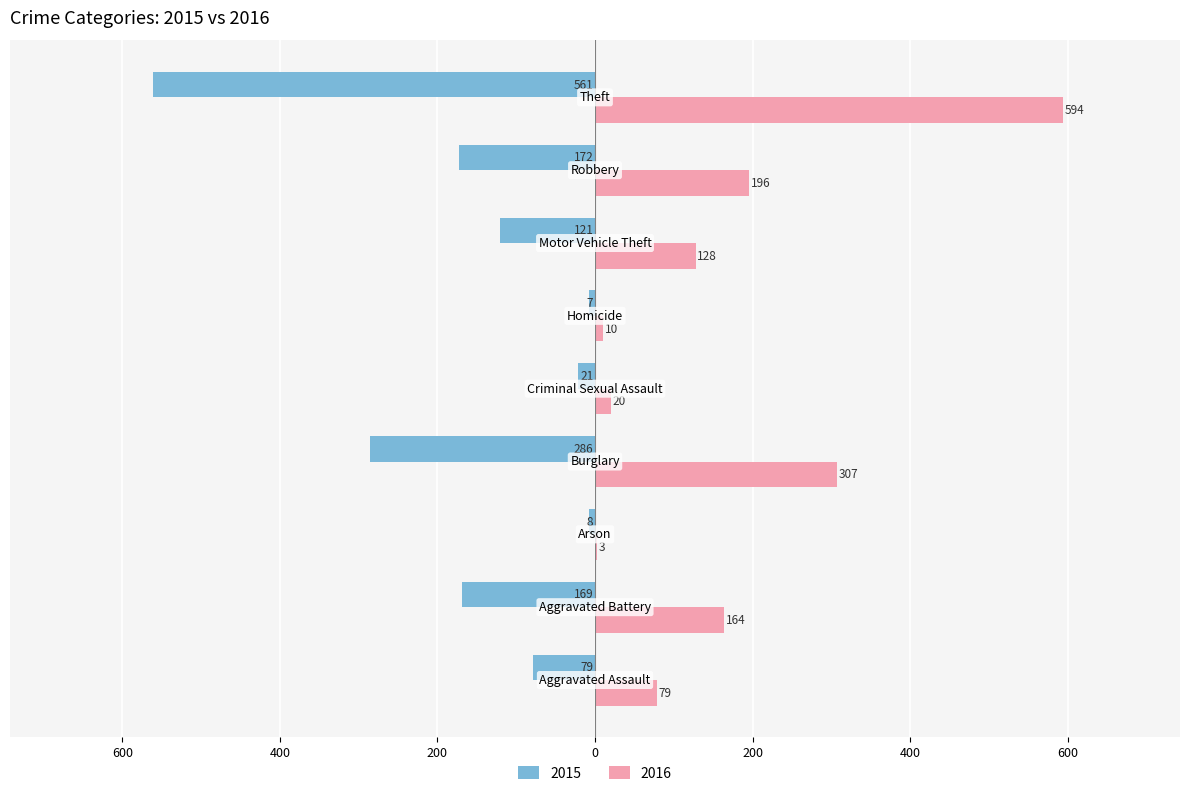

Which series has the largest total across all categories?

2016